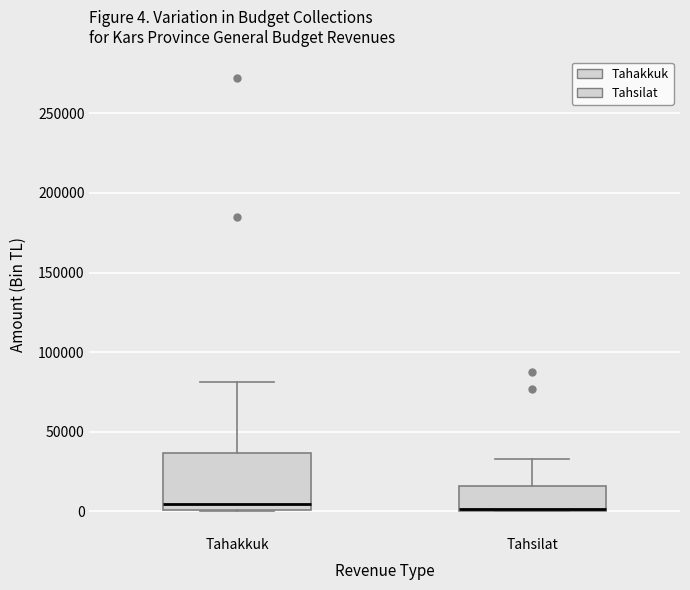

Which box is the tallest, from its lower edge to its upper edge?

Tahakkuk